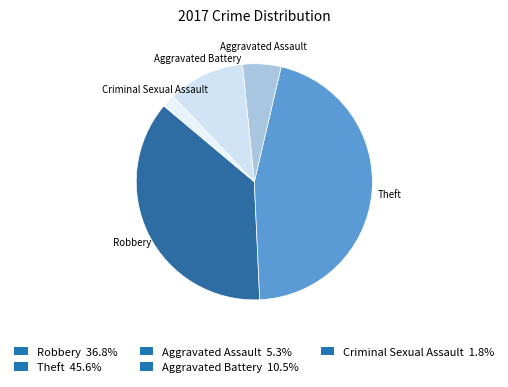

To the nearest percent, what portion does Criminal Sexual Assault represent?

2%